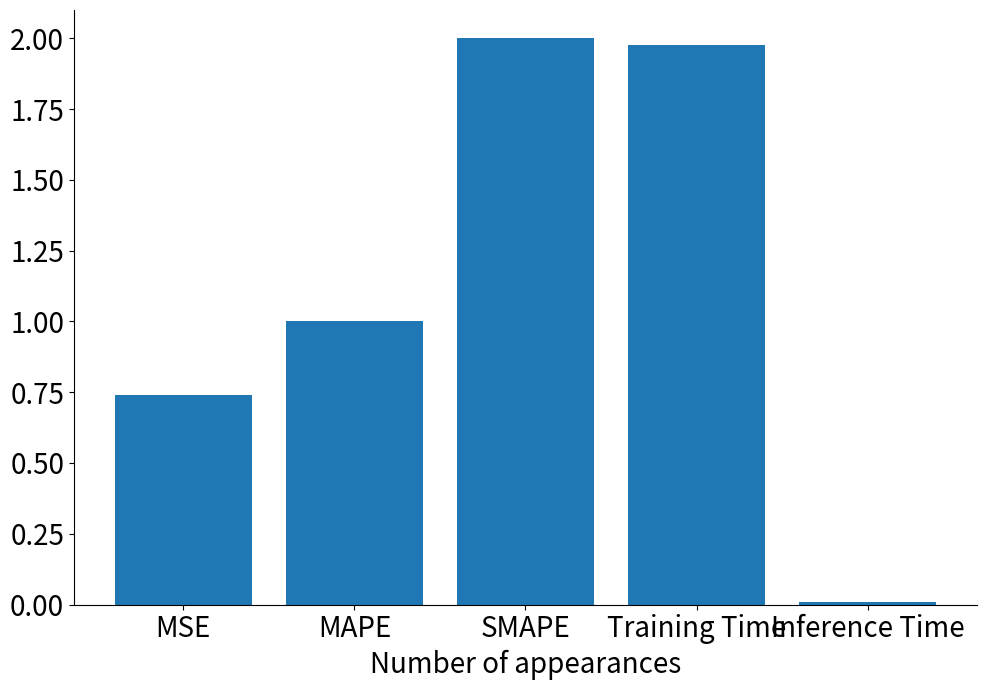

The value at Training Time is 2.0. True or false?

True